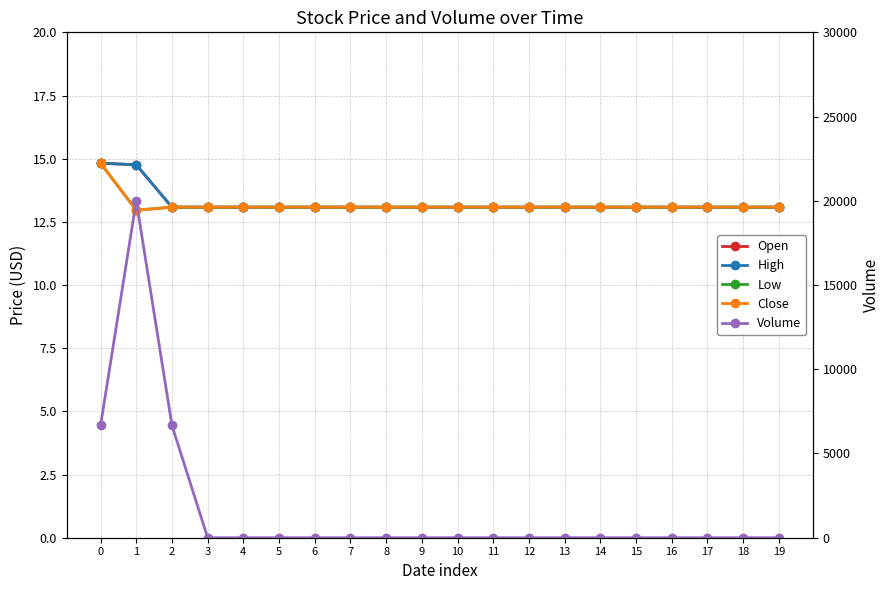

Rank the series by their maximum value, from highest to lowest.

Volume, Open, High, Low, Close